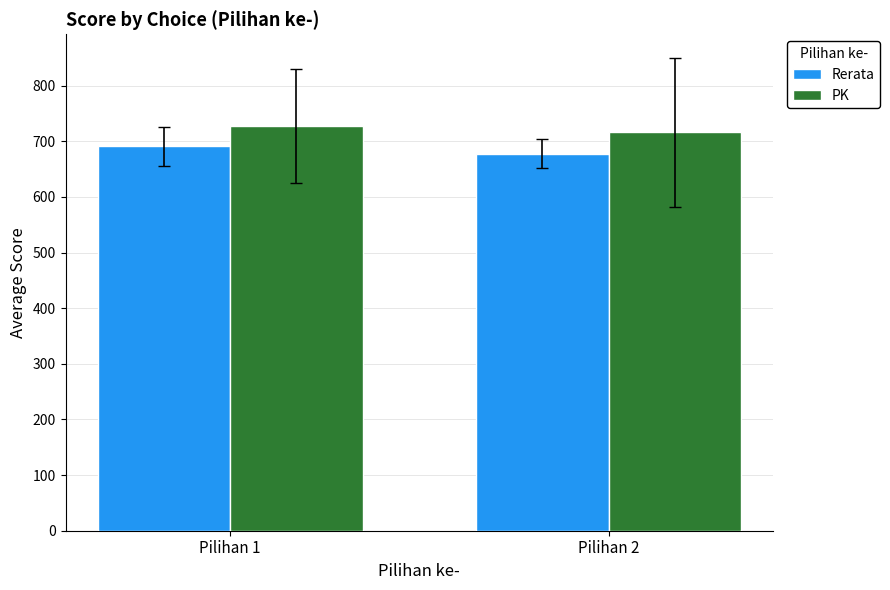

What is the sum of the Rerata values at Pilihan 1 and Pilihan 2?

1368.7